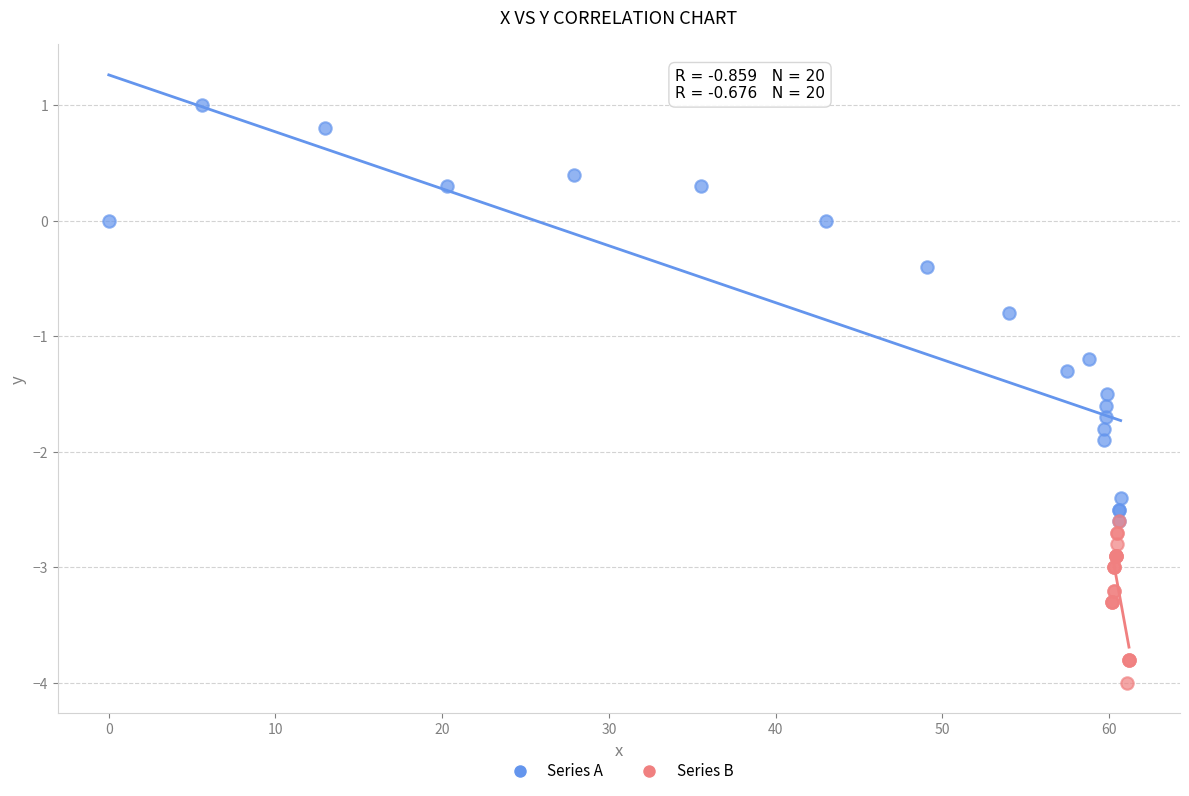

Which series has the largest Y range (max minus min)?

Series A